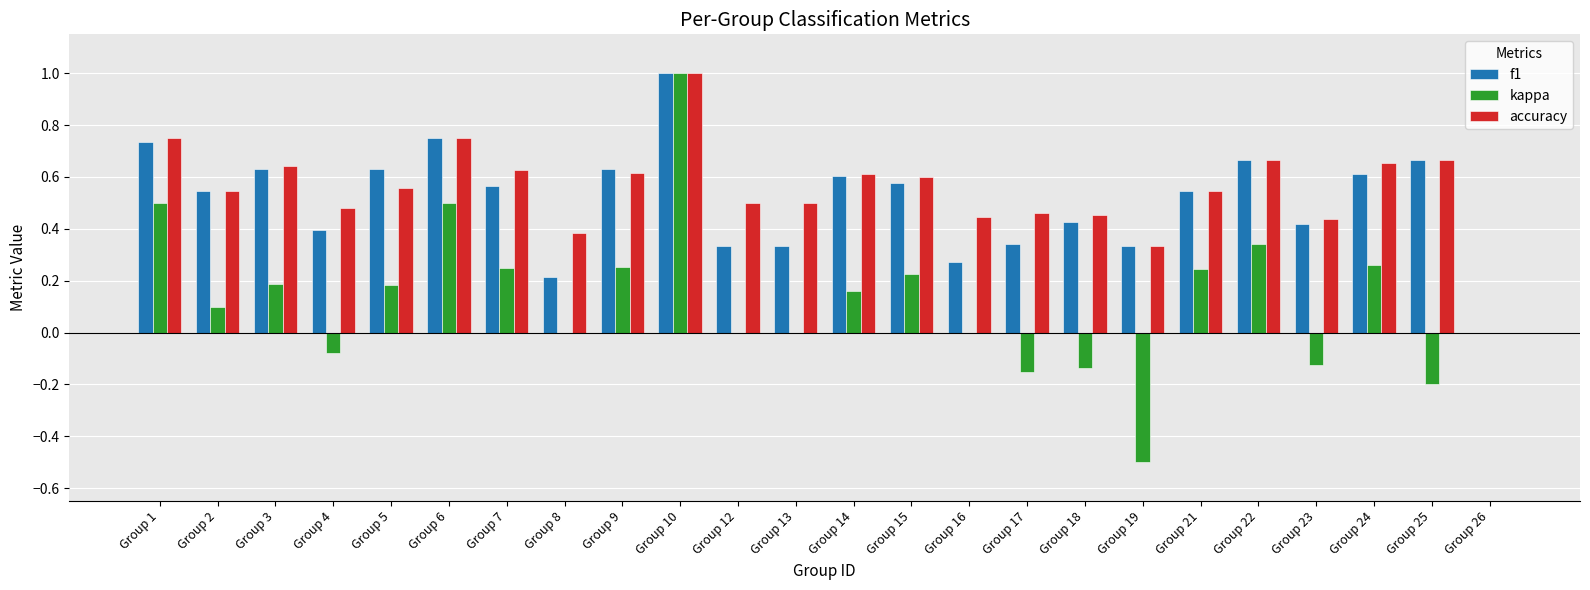

Which category has the highest value in the accuracy series?

Group 10